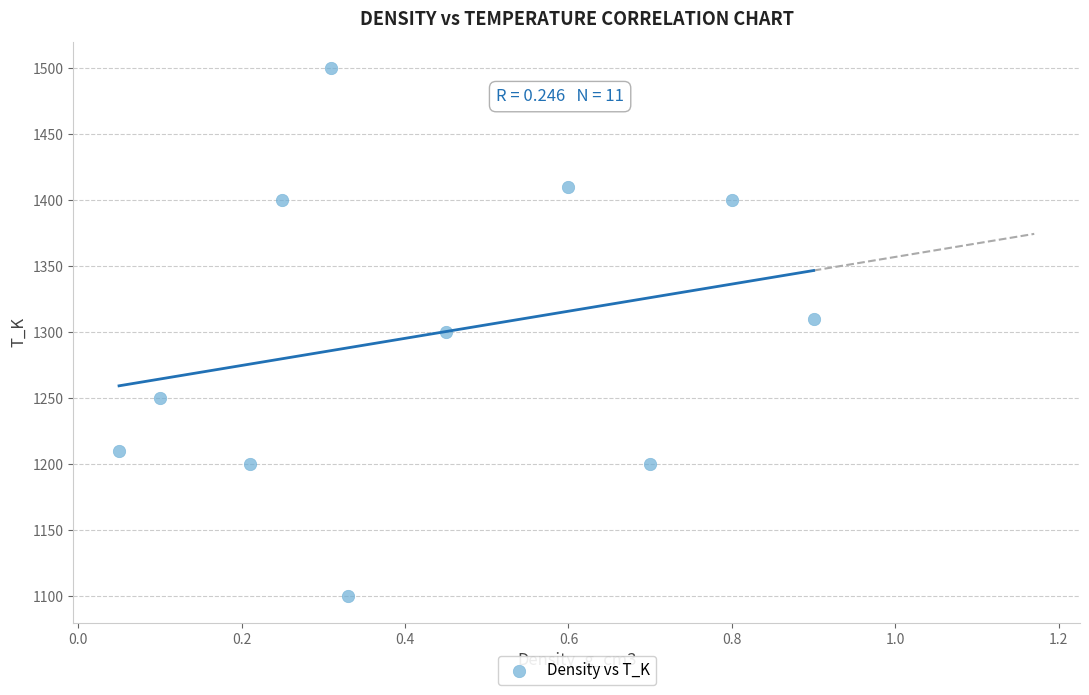

What is the range of Y values (max minus min)?

400